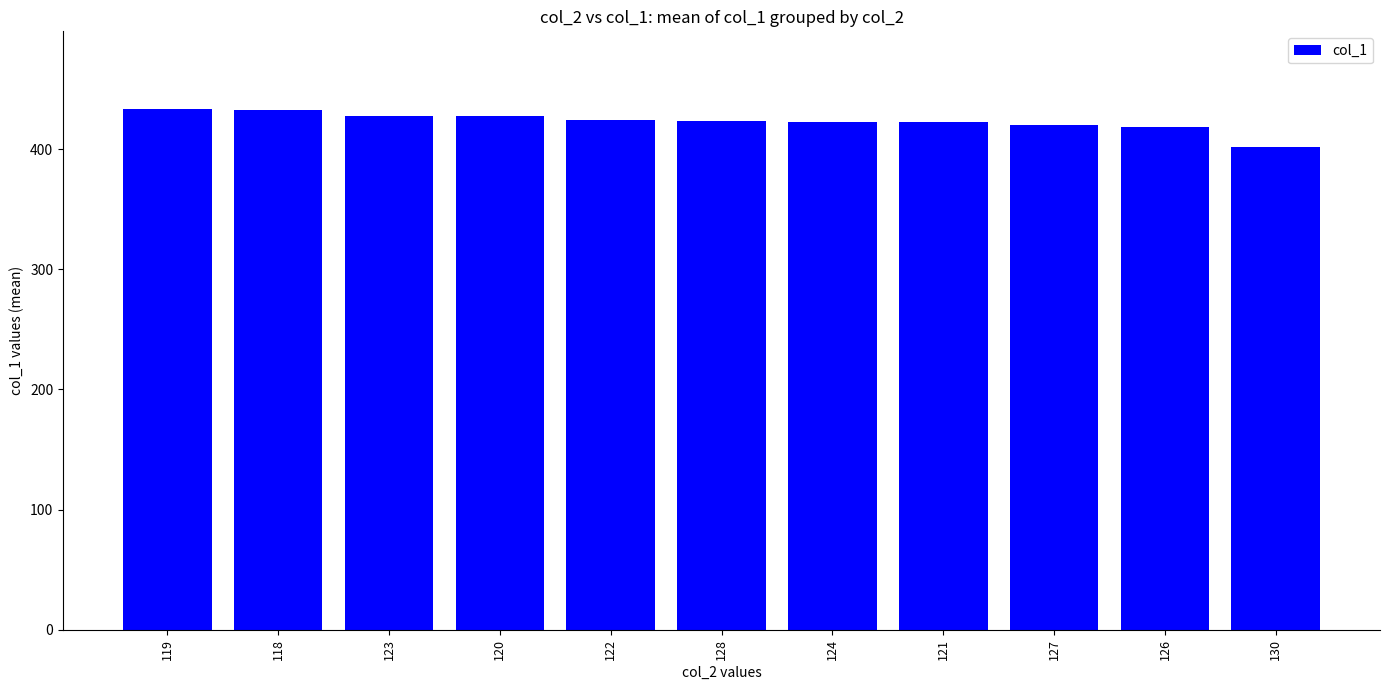

At which category does the chart reach its minimum across all series?

130